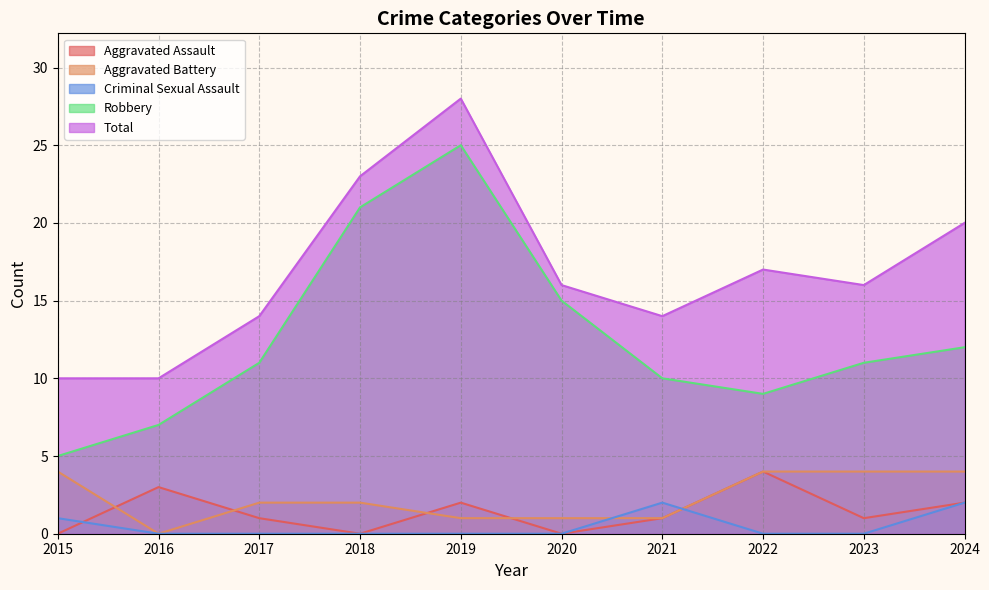

At which category does Criminal Sexual Assault reach its first local peak?

2021